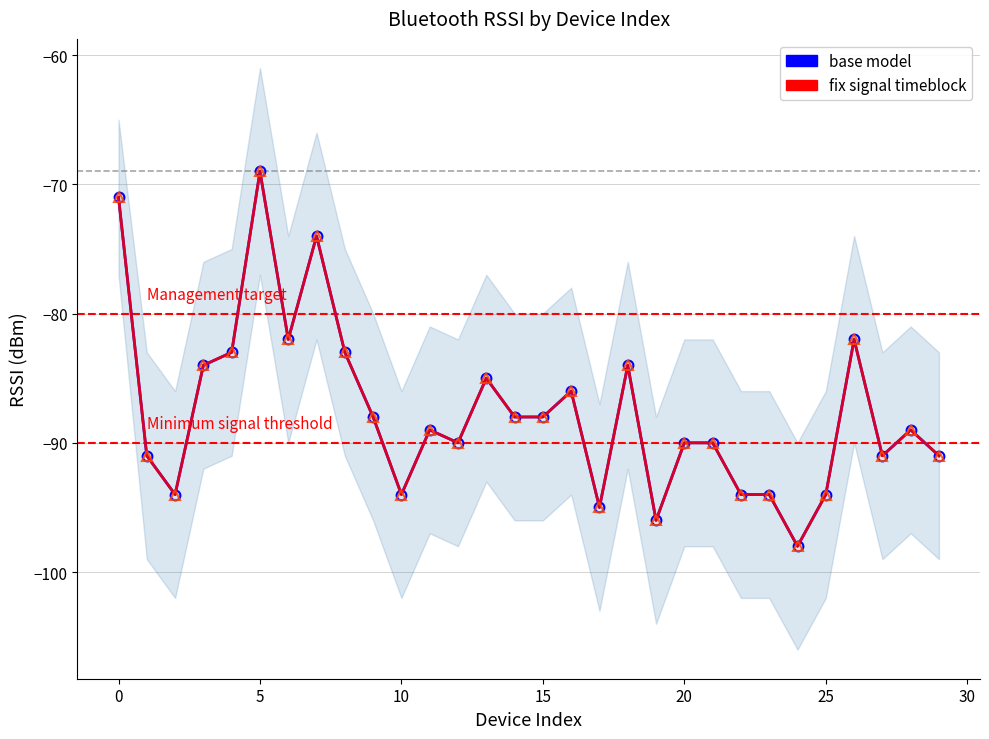

List the series in order of their peak value, lowest first.

base model, fix signal timeblock